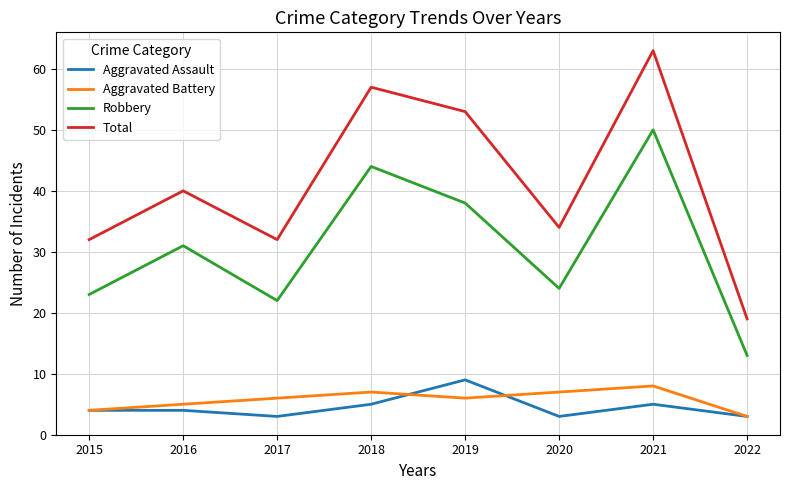

What is the difference between the highest and lowest values at 2016?

36